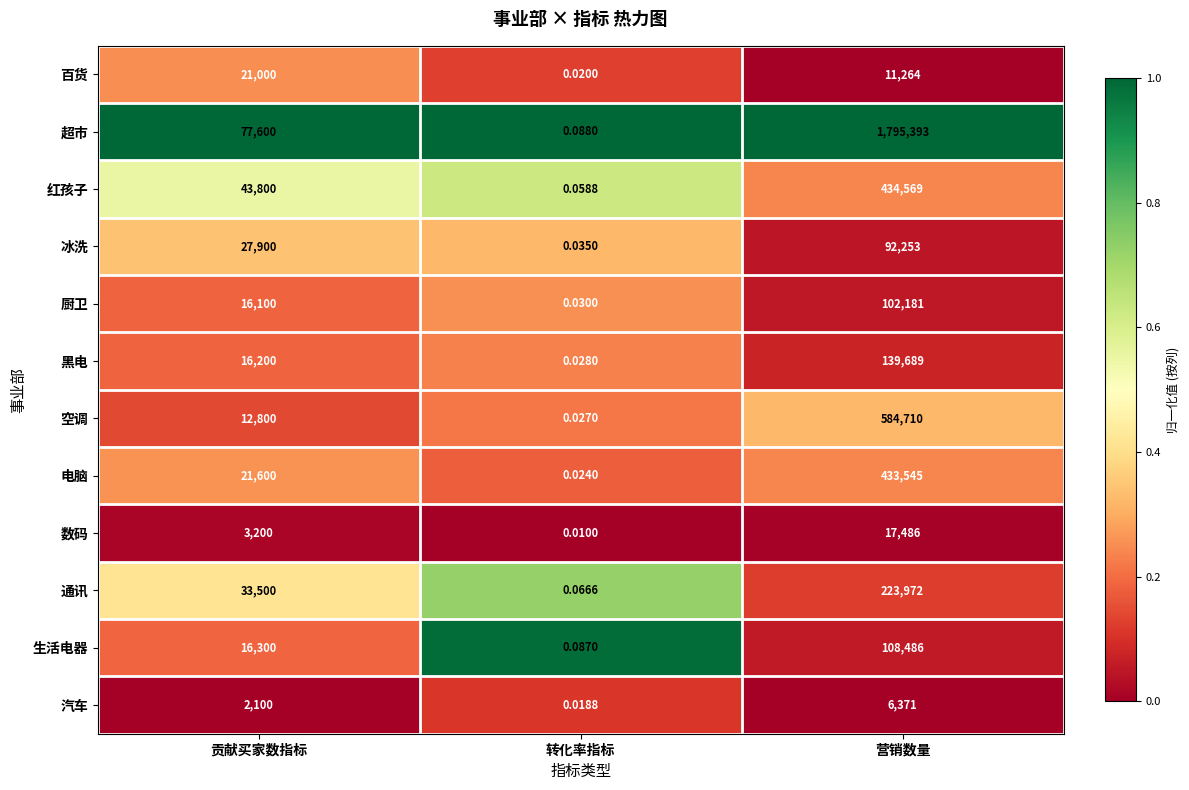

Between 贡献买家数指标 and 转化率指标, which series saw the biggest shift?

超市